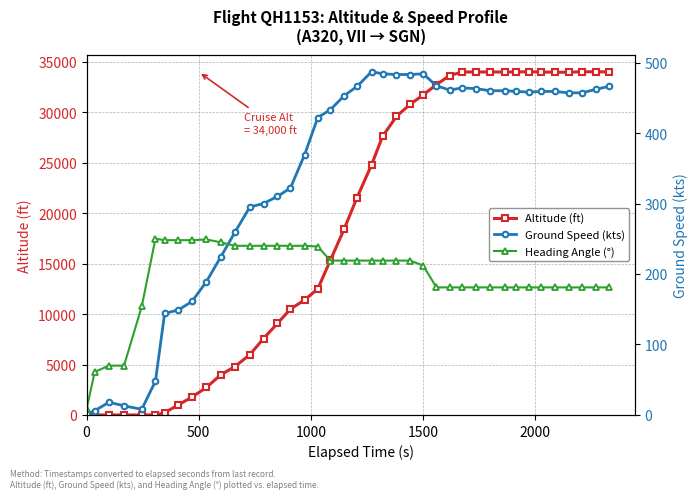

What is the difference between the maximum and minimum values in the Ground Speed (kts) series?

486